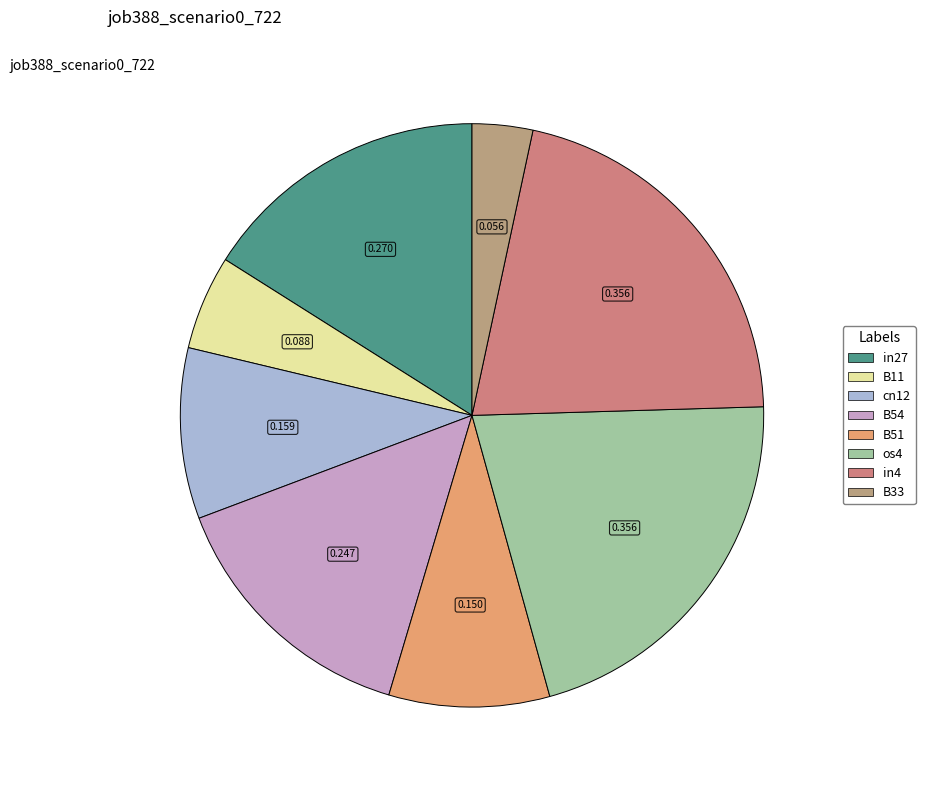

Does any single category account for the majority?

No